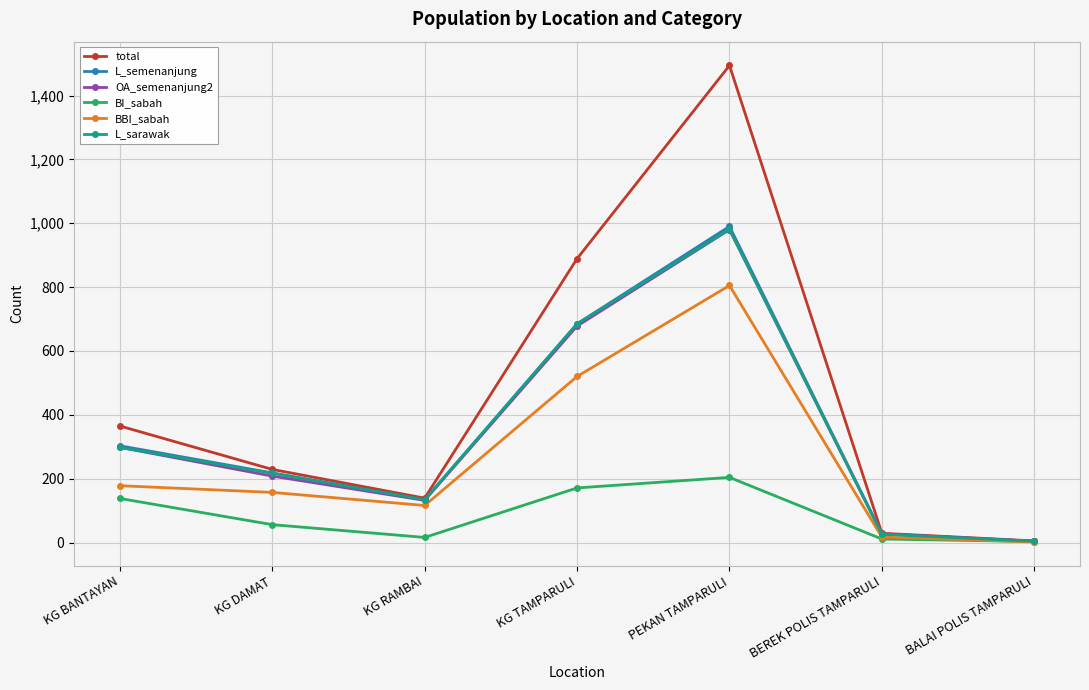

Which series changed the most between KG TAMPARULI and PEKAN TAMPARULI?

total